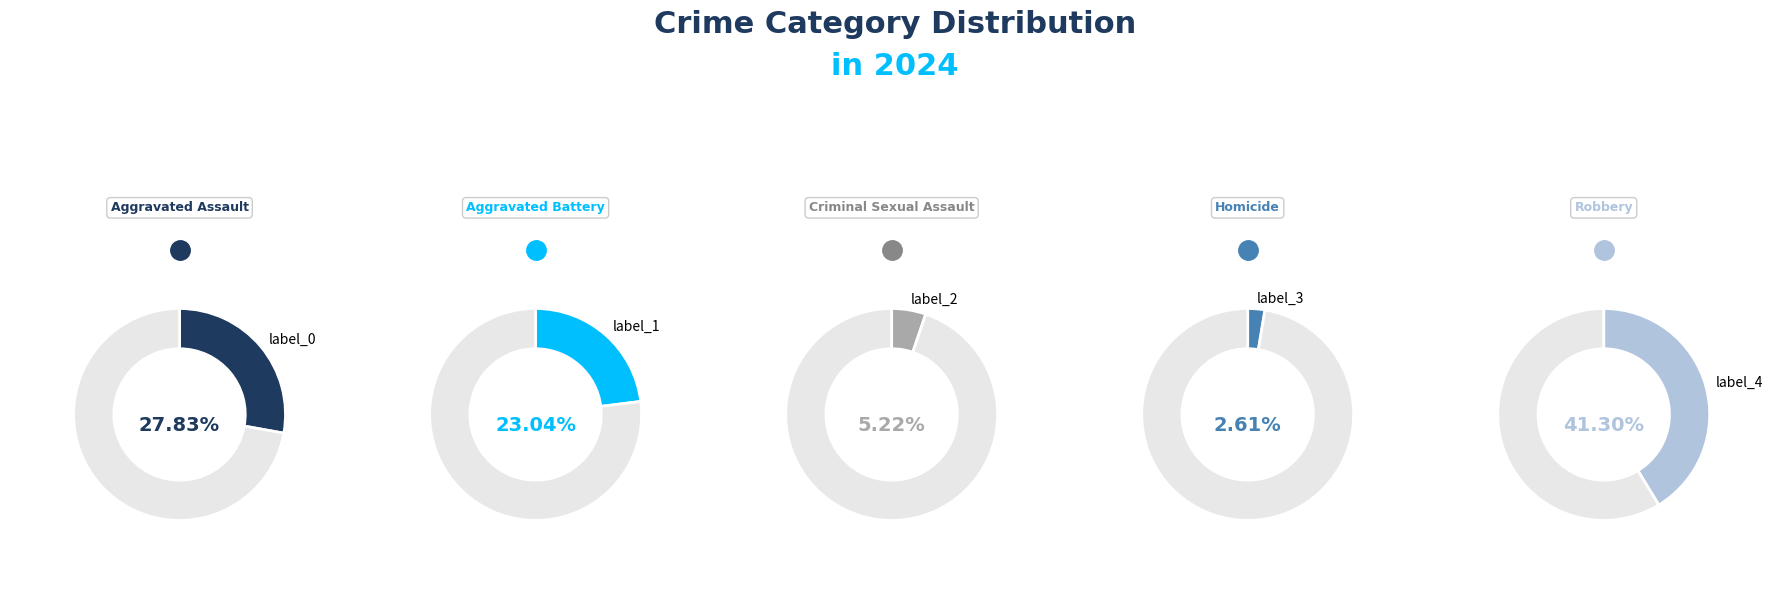

To the nearest percent, what is the difference between the largest and smallest slice percentages?

39%